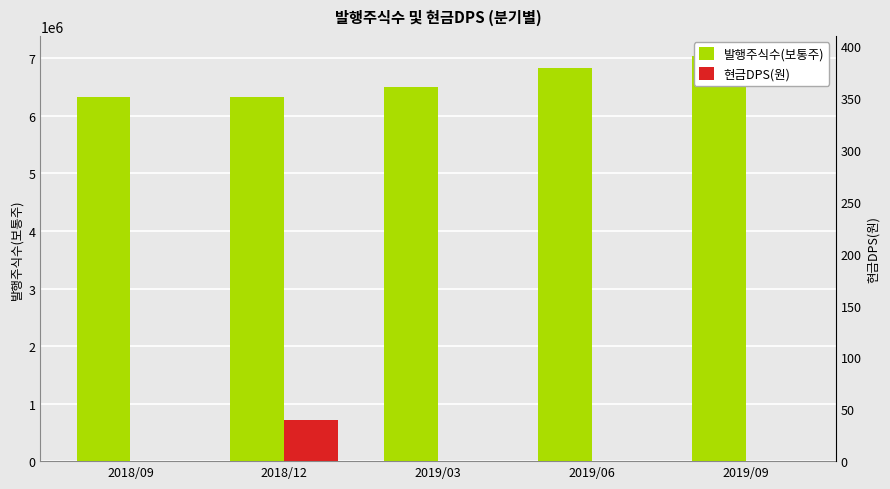

How many distinct data groups are displayed?

2